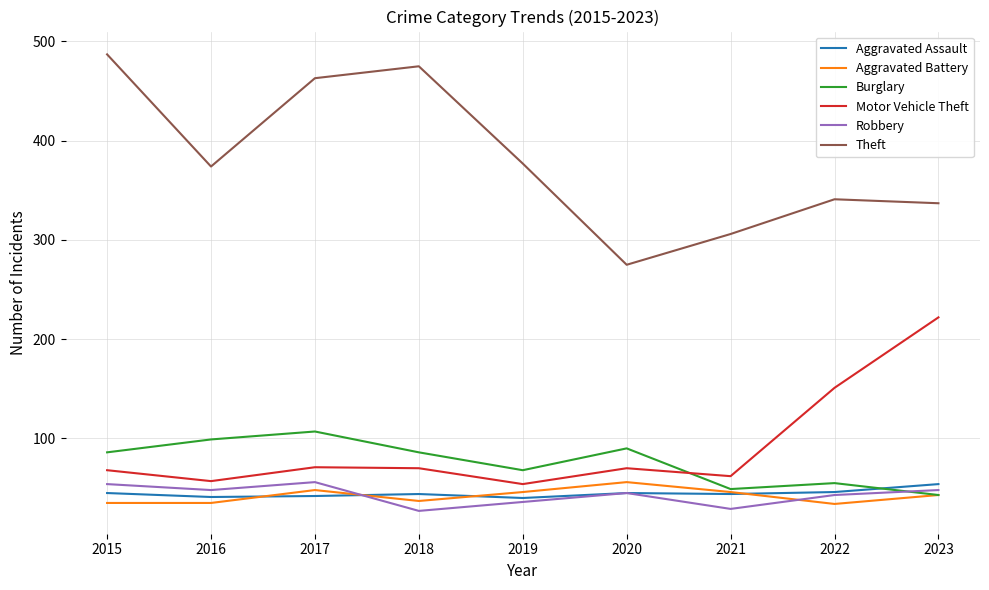

True or false: Theft and Robbery cross at least once.

False